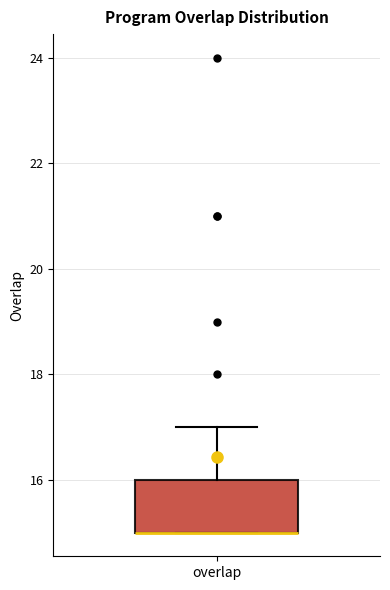

Where does the upper whisker of the box for overlap end on the y-axis? The values are not printed on the chart, so give them approximately, as read against the axis.

17